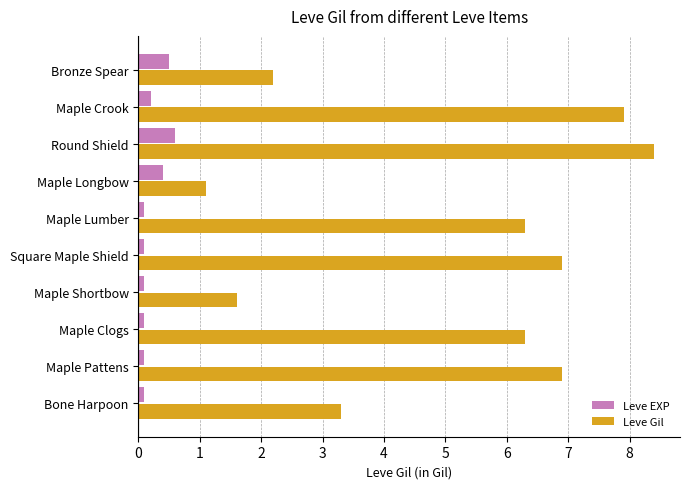

What is the average value of the Leve Gil series?

5.1